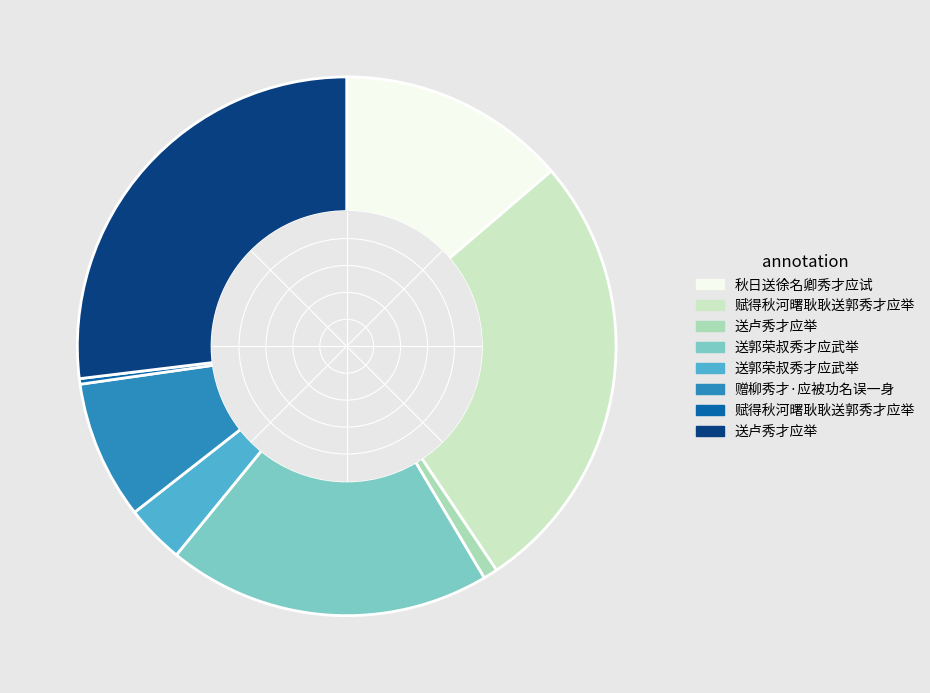

Is there any slice that represents more than half of the pie?

No